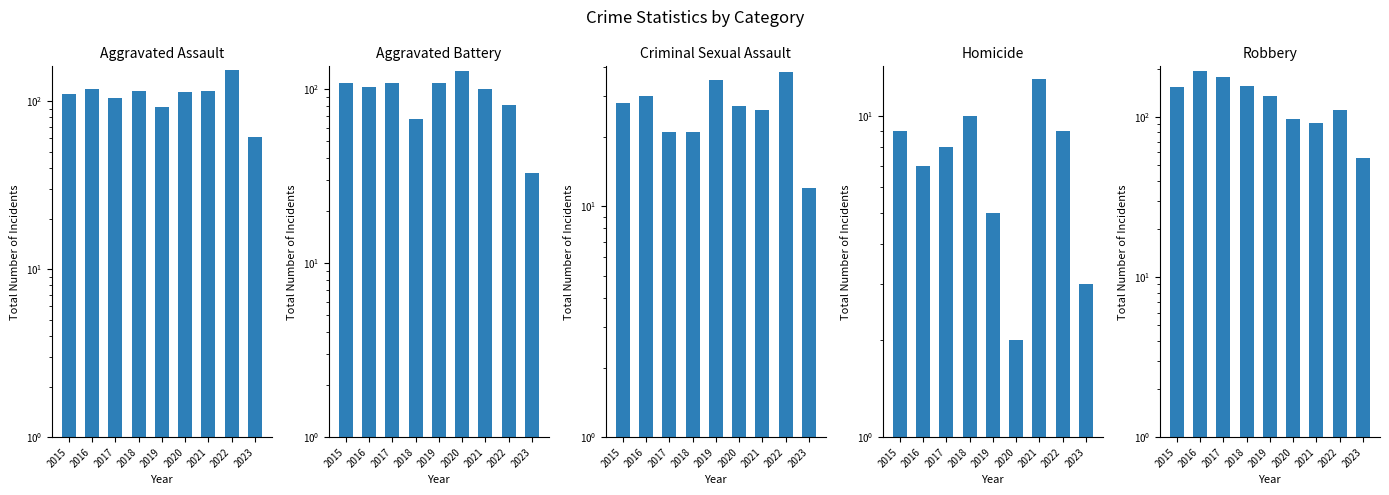

Between 2016 and 2023, which series saw the biggest shift?

Robbery